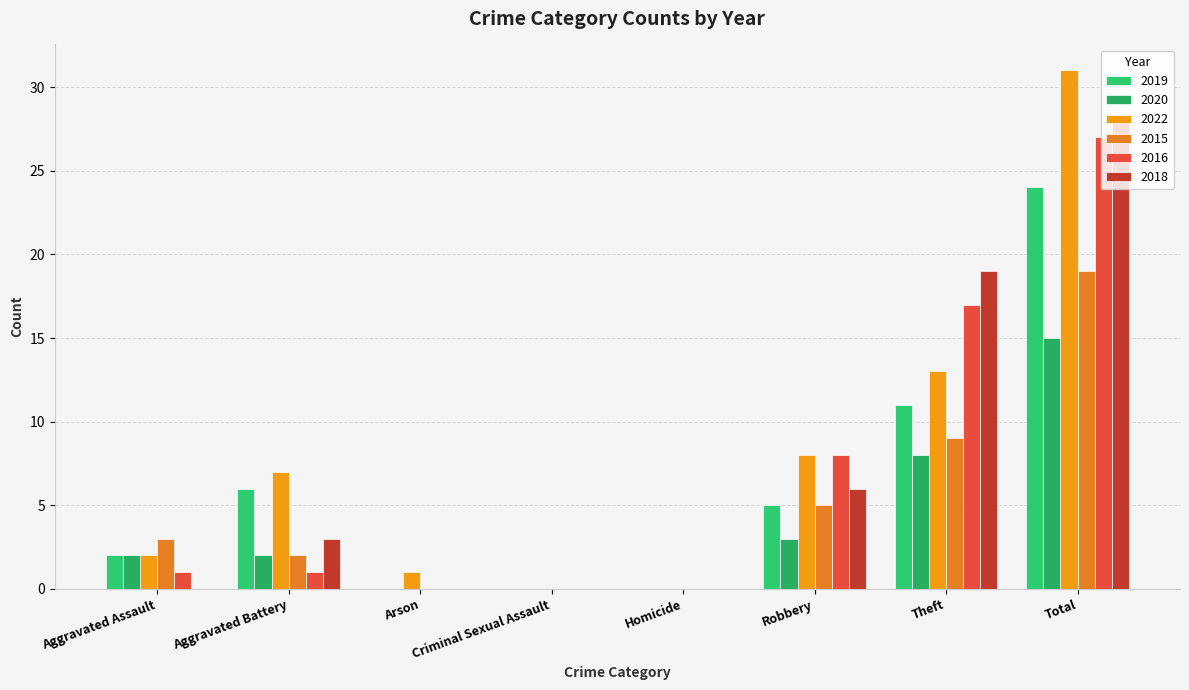

What is the label of the 1st bar from the right?

Total